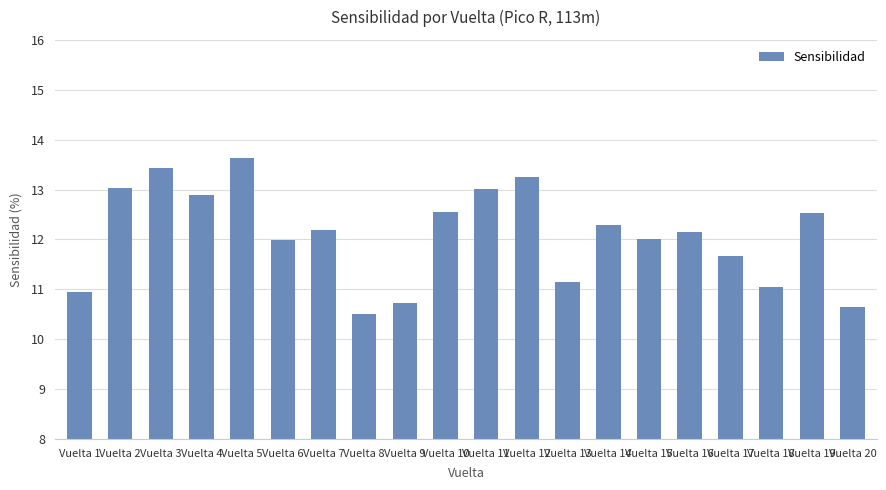

Approximately how many times larger is the value at Vuelta 19 compared to Vuelta 2?

1.0